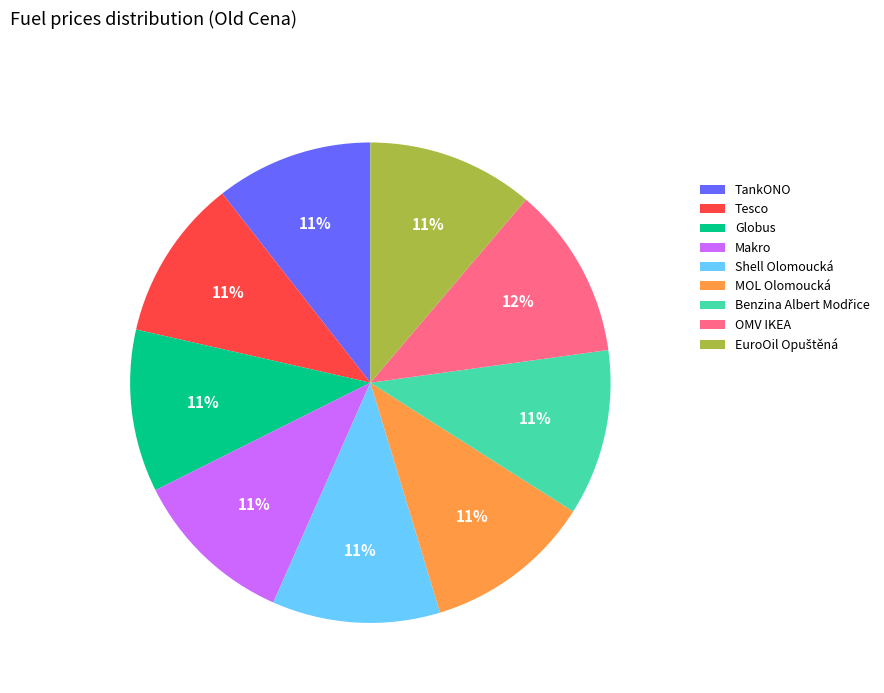

To the nearest percent, what portion does Tesco represent?

11%